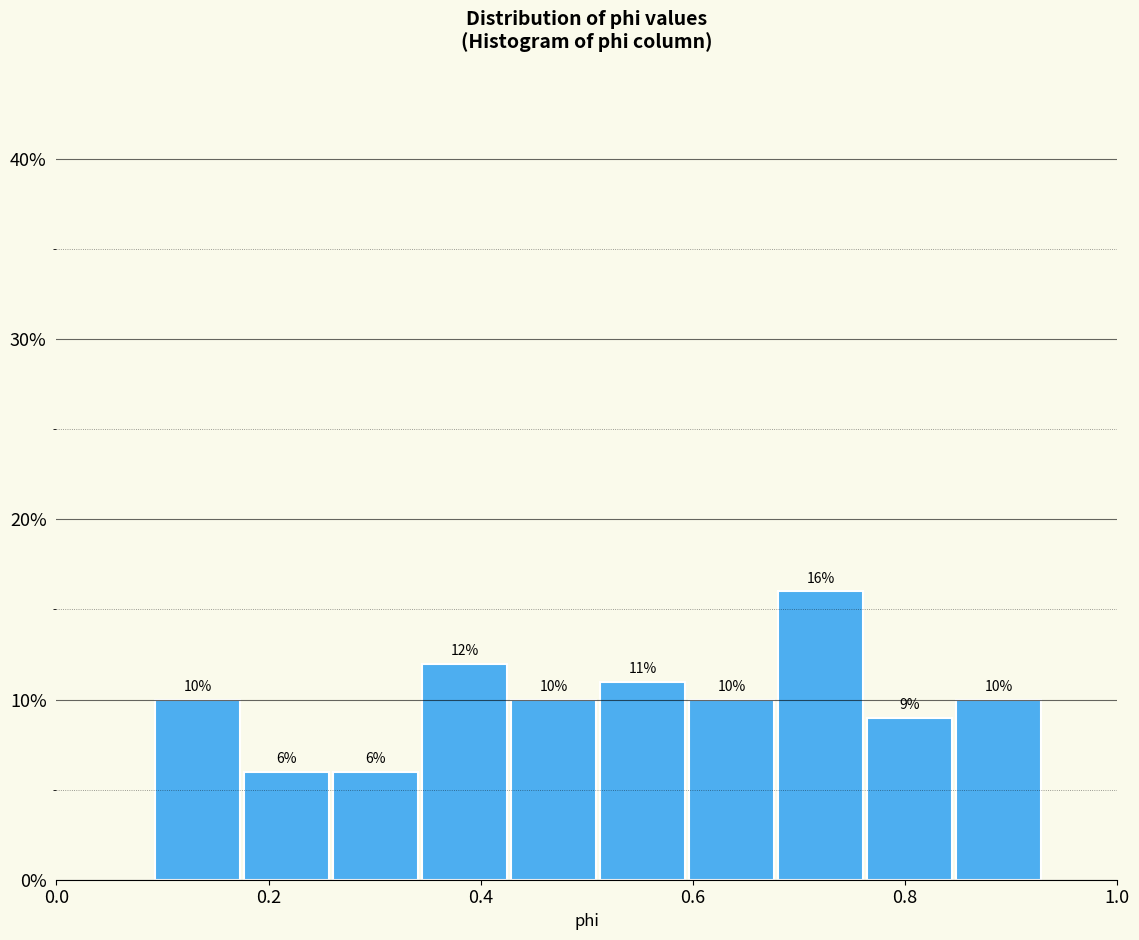

What is the height of the bar covering 0.26 to 0.34 on the x-axis? The bar edges are not printed on the chart, so give them approximately, as read against the axis.

6